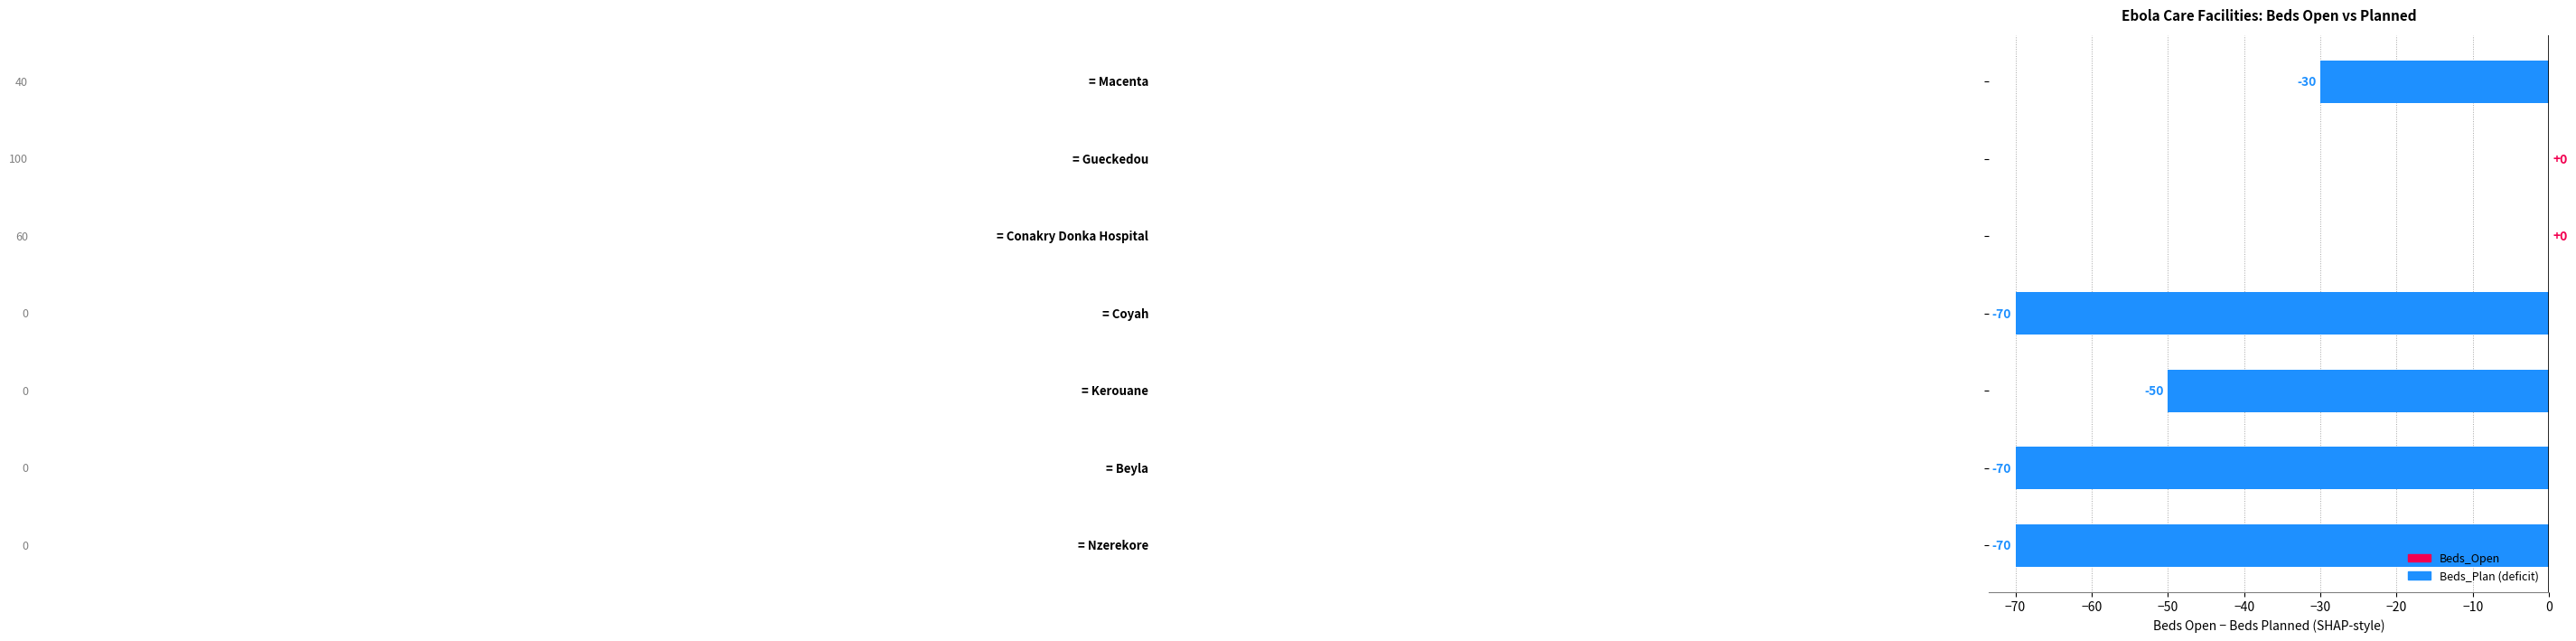

How many values are between -70 and 0?

7